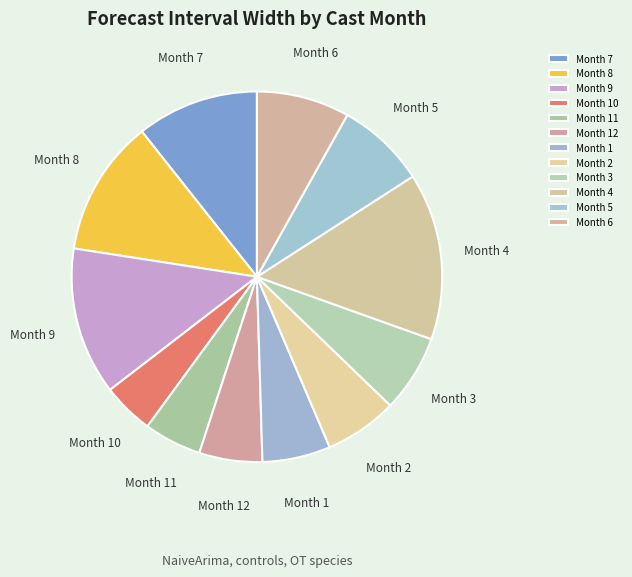

Which category has the biggest portion of the pie?

Month 4